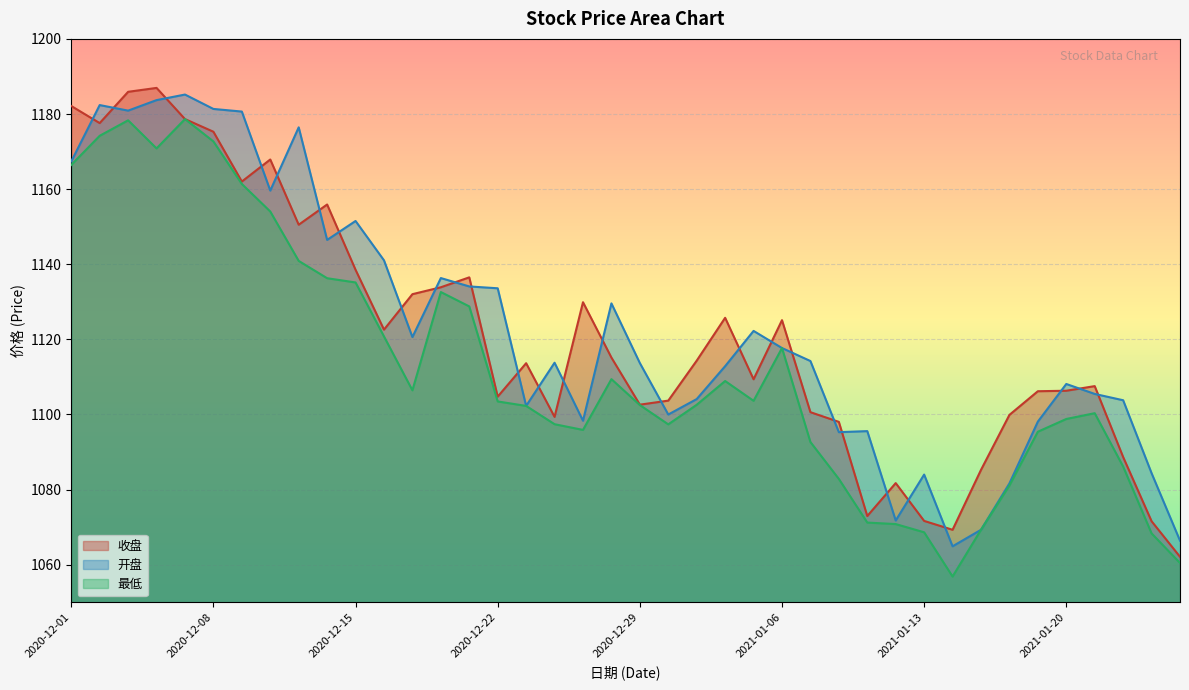

Where is 开盘 nearest to the value 1125?

2021-01-05